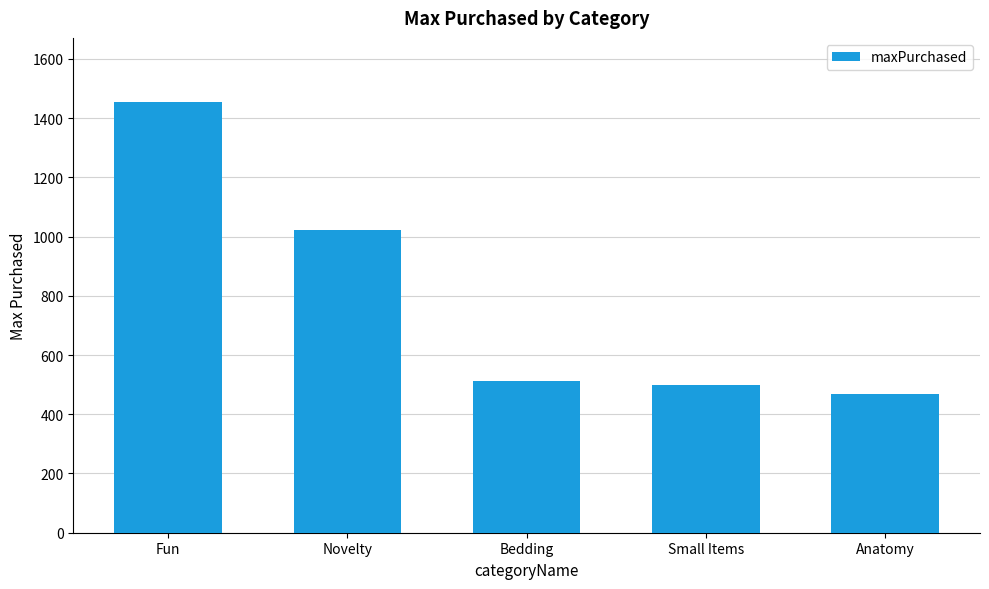

What is the difference between the second highest and minimum values?

553